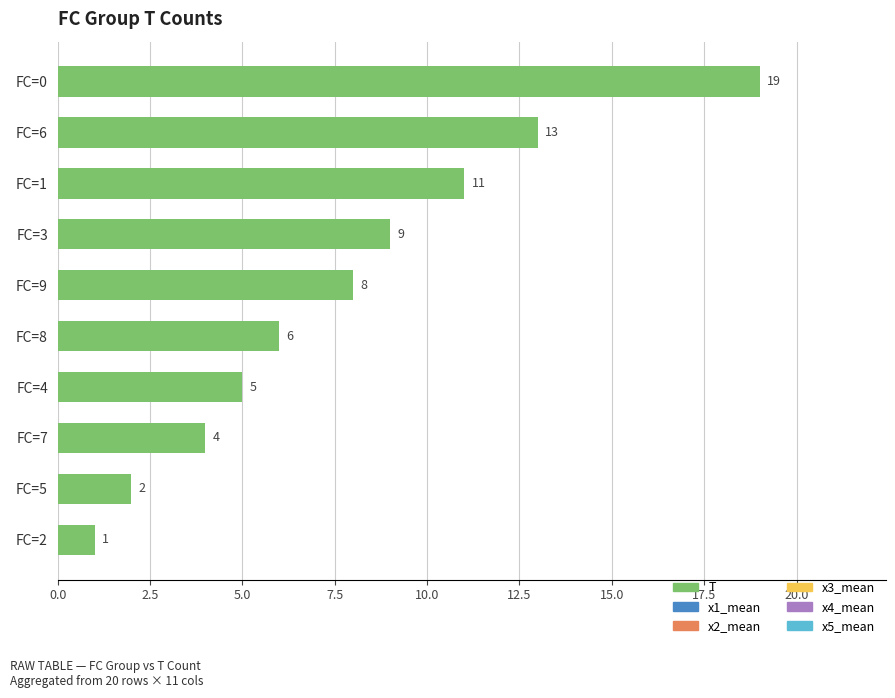

What is the label of the 4th bar from the top?

FC=3